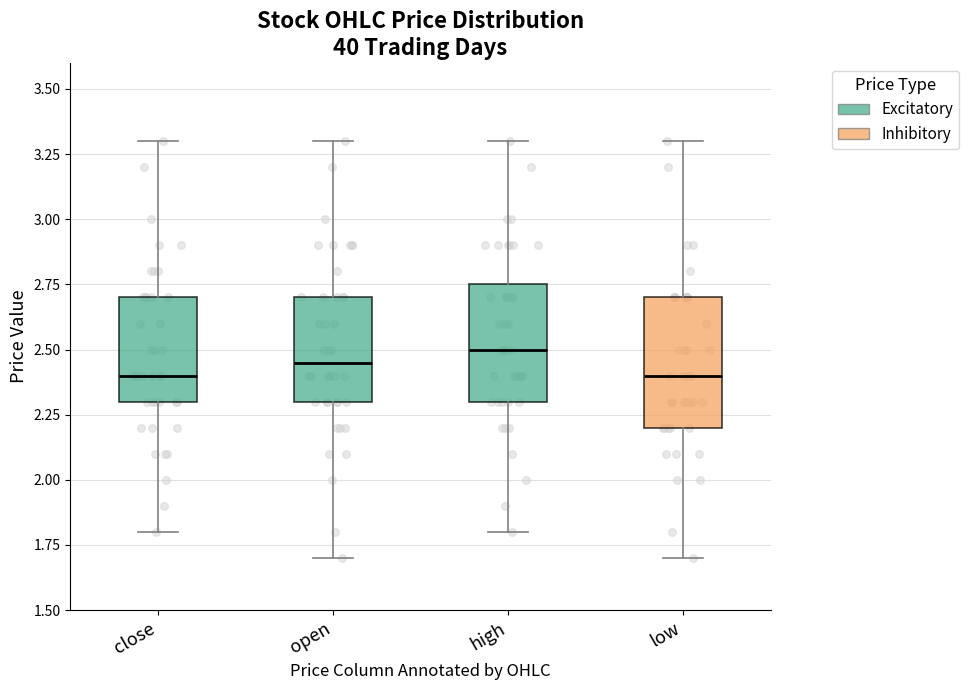

Reading left to right, read every box against the y-axis: the position of its median line, the range the box covers, and the ends of its whiskers. The values are not printed on the chart, so give them approximately, as read against the axis.

close: median 2.40, box 2.30 to 2.70, whiskers 1.80 to 3.30
open: median 2.45, box 2.30 to 2.70, whiskers 1.70 to 3.30
high: median 2.50, box 2.30 to 2.75, whiskers 1.80 to 3.30
low: median 2.40, box 2.20 to 2.70, whiskers 1.70 to 3.30